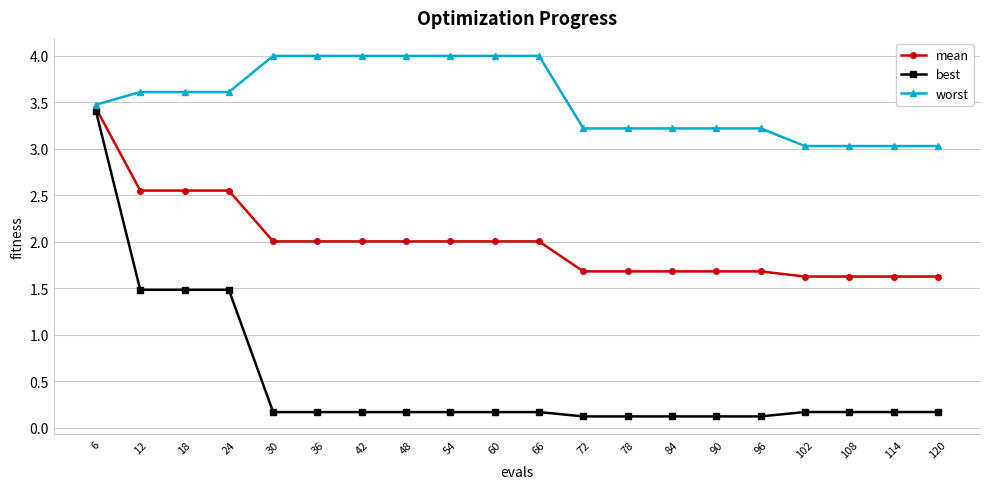

The mean series shows 3.6 at 30. True or false?

False